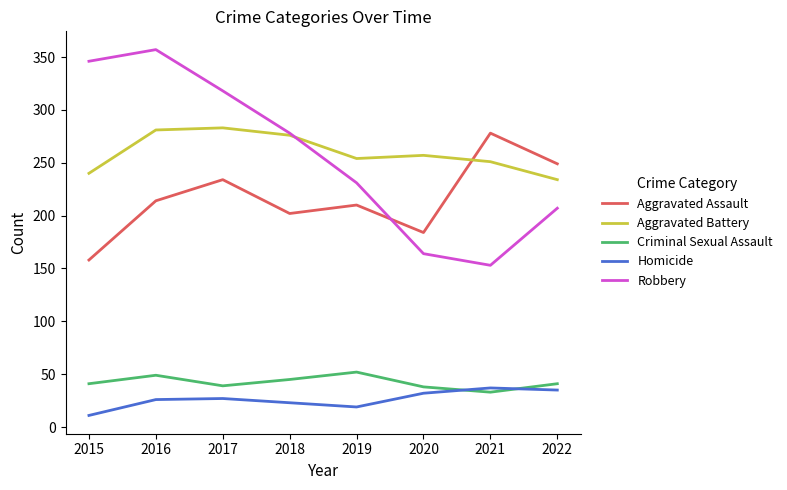

What are all the series names shown in the legend?

Aggravated Assault, Aggravated Battery, Criminal Sexual Assault, Homicide, Robbery